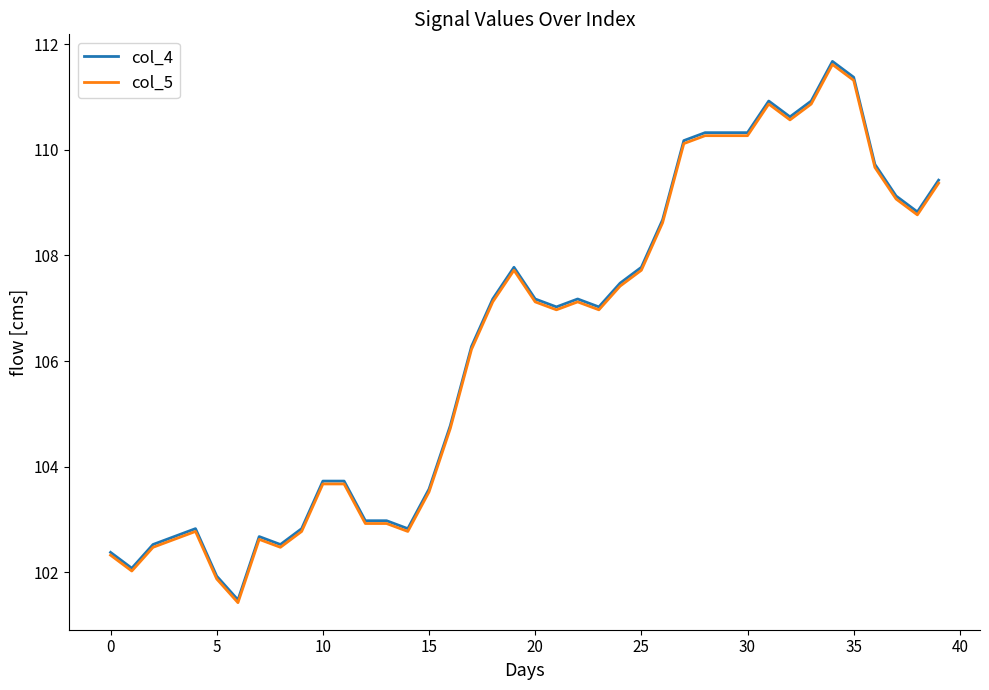

What is the smallest value displayed?

101.4